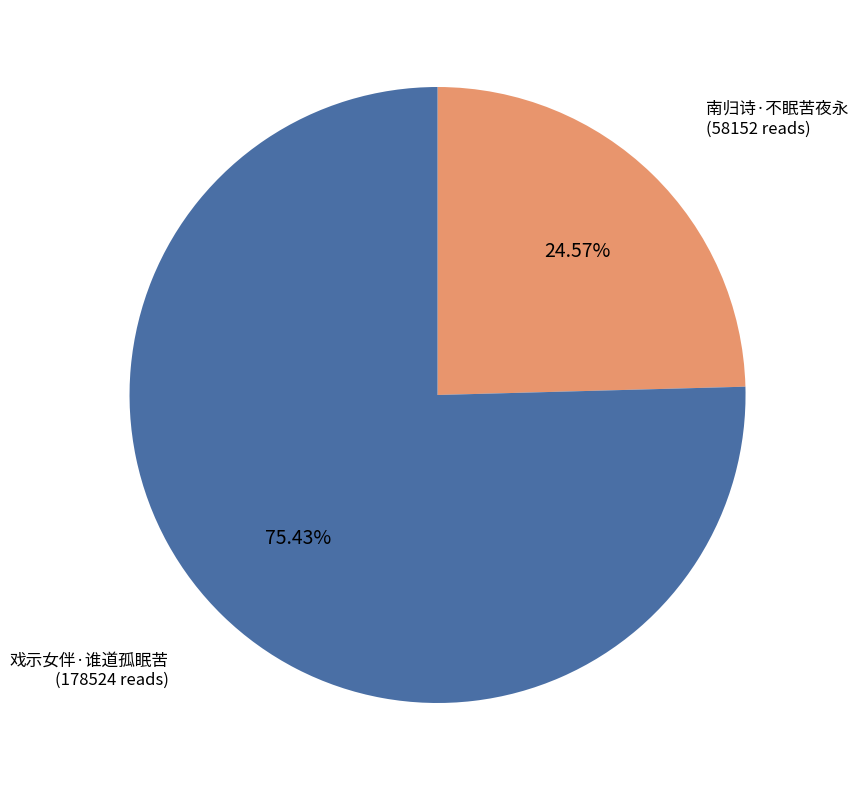

How many slices are in this pie chart?

2